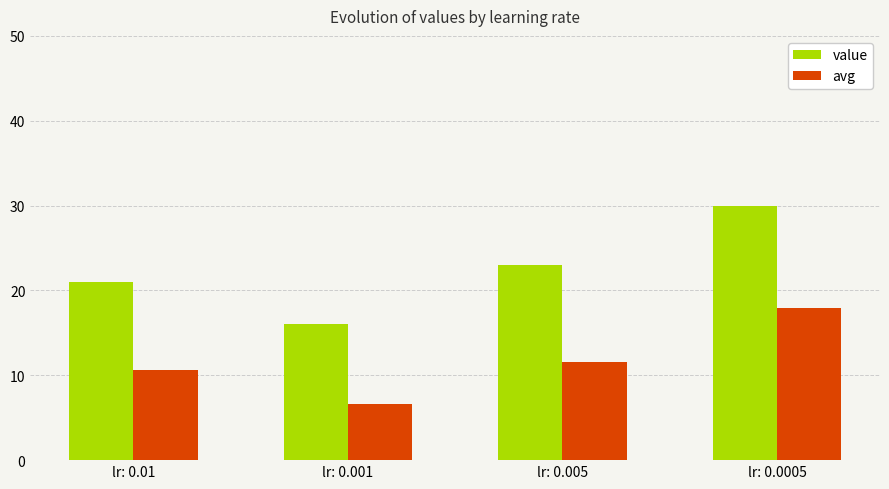

Which series changed the most between lr: 0.005 and lr: 0.0005?

value